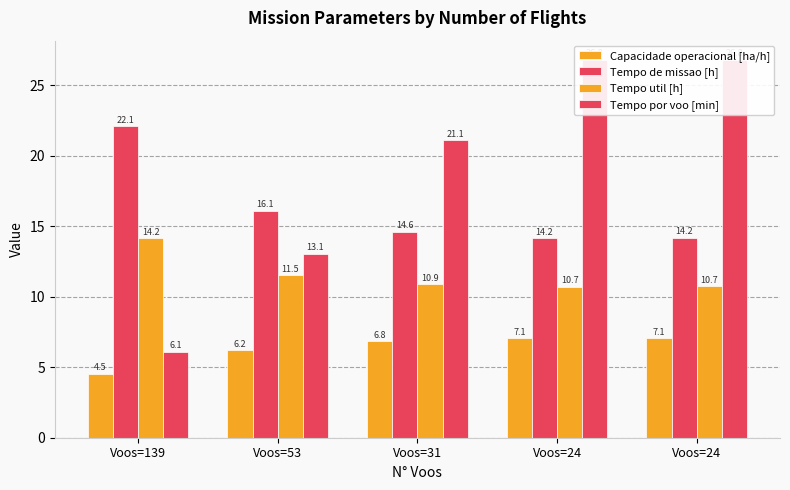

At how many categories does at least one series exceed 22?

3